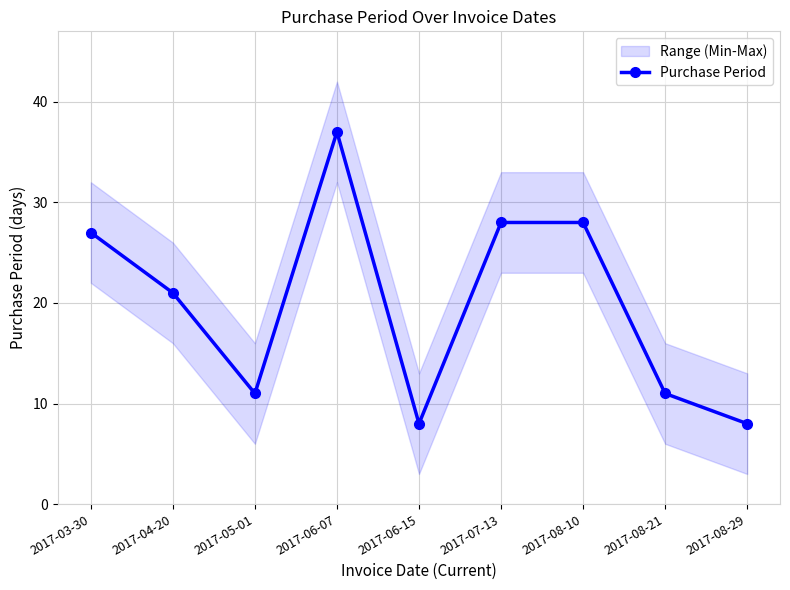

Approximately how many times larger is the value at 2017-05-01 compared to 2017-03-30?

0.4